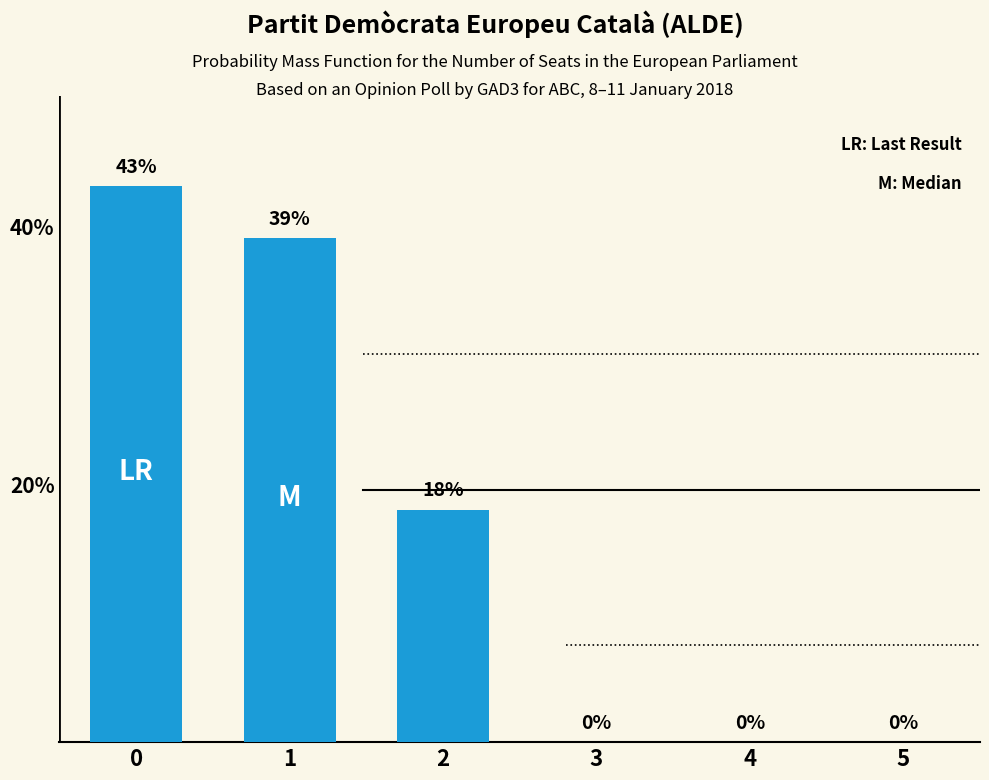

Read the value at 0, to the nearest 5.

45